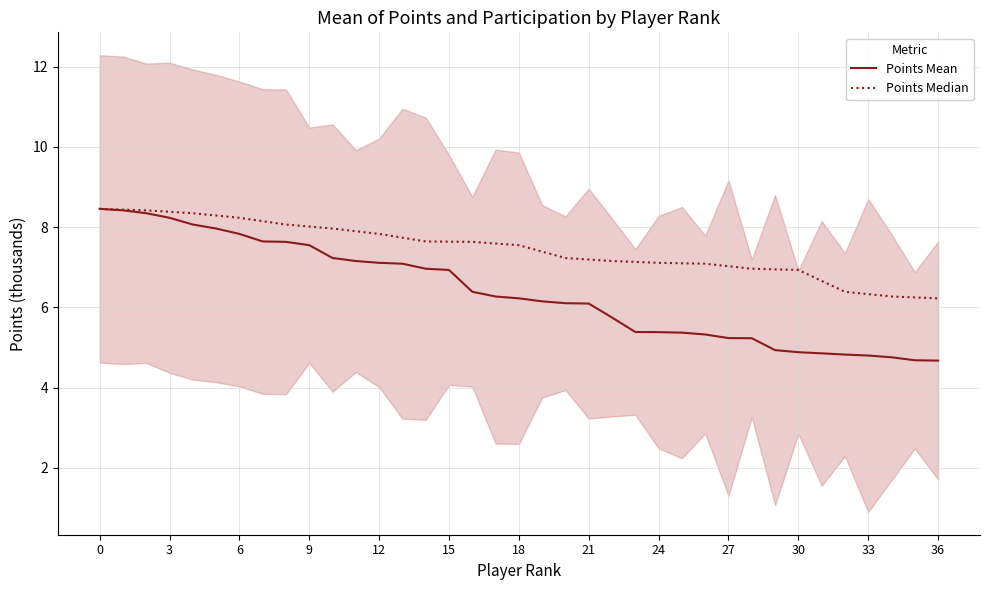

The Points Median series shows 7.7 at 13. True or false?

True